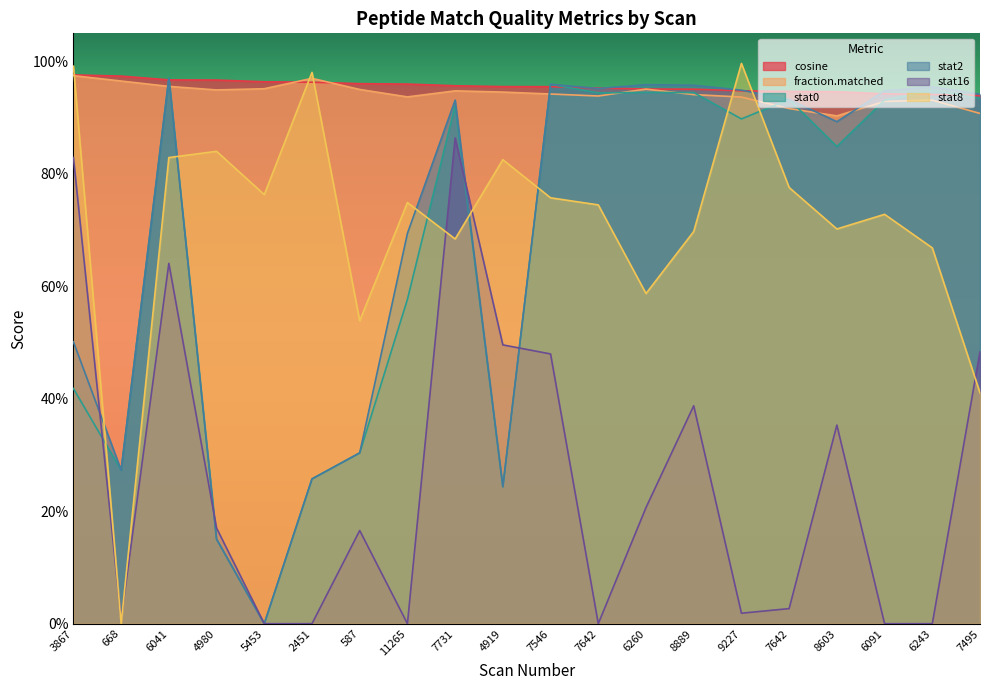

Does the chart display data point markers on the line(s)?

No